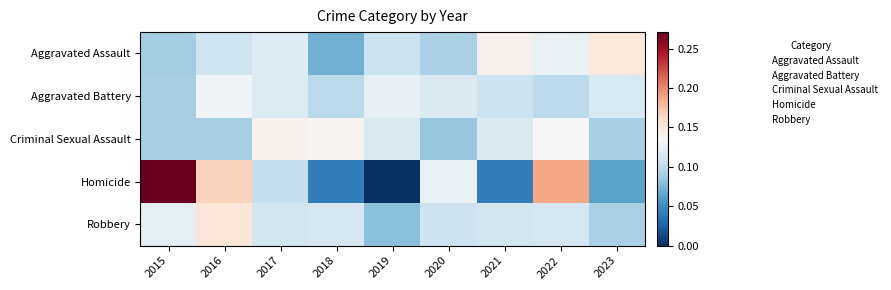

Is it true that Homicide equals 5.4 at 2020?

False